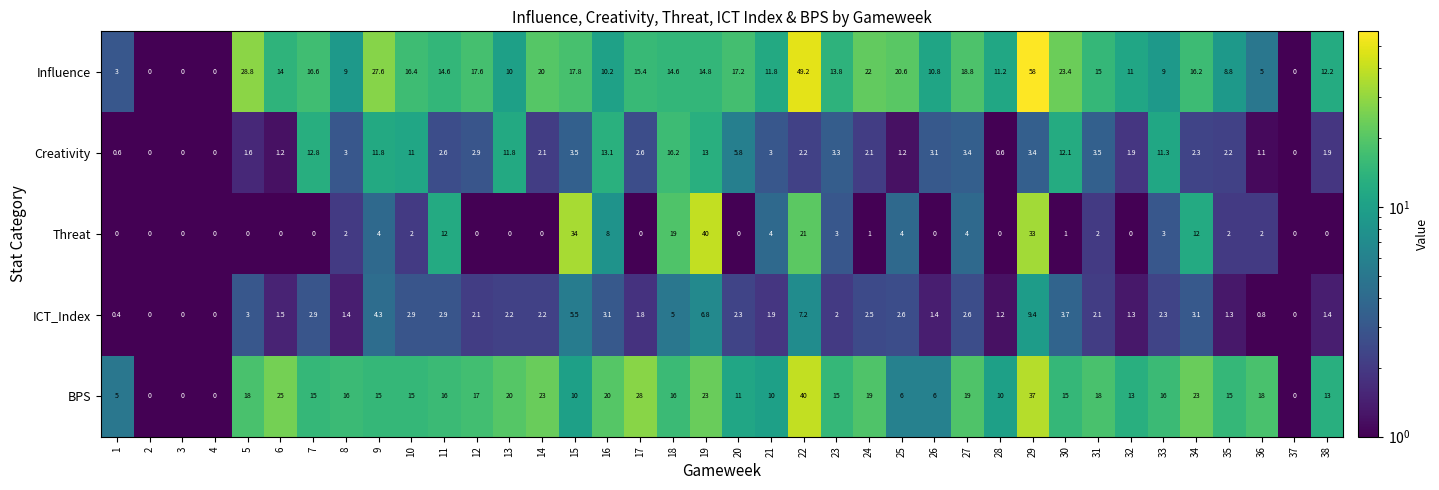

Is it true that Influence equals 24.9 at 19?

False